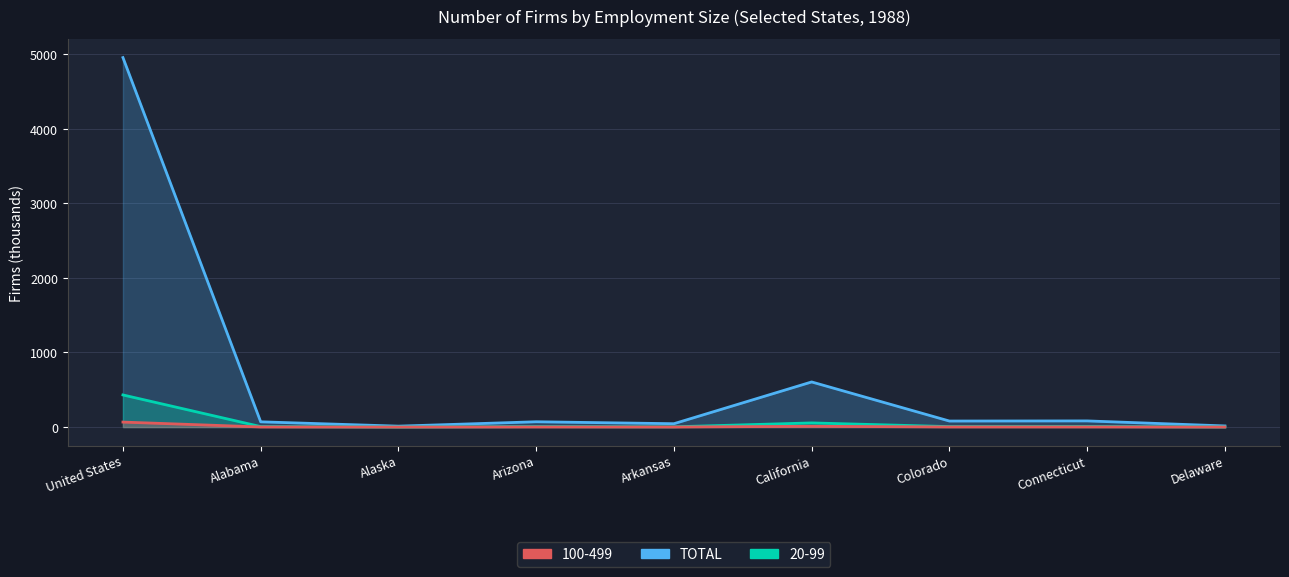

Reading left to right, list all the values displayed in this chart.

4954.6	70.2	12.2	70.9	45.0	604.9	80.6	82.4	15.2